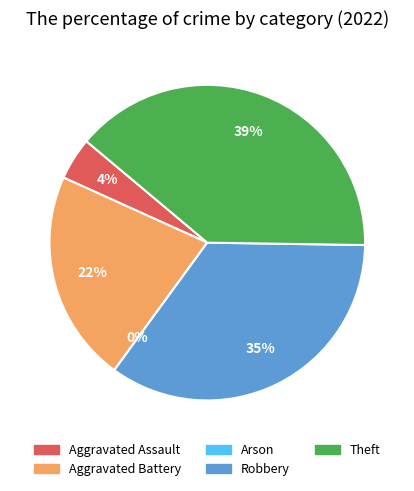

What percentage is NOT represented by Arson?

100.0%